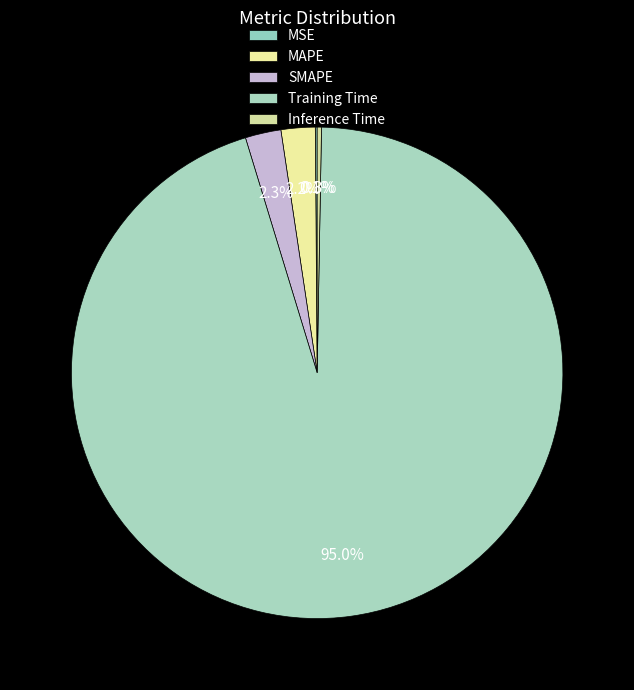

To the nearest percent, what is the combined percentage of Inference Time and MAPE?

3%